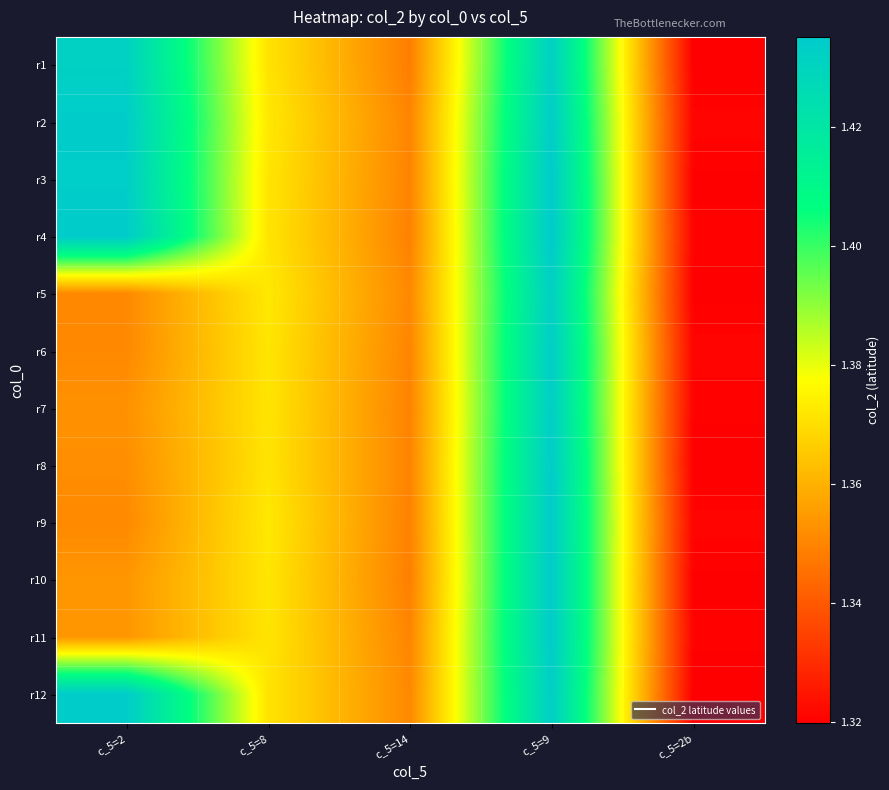

How many categories are shown in the chart?

5